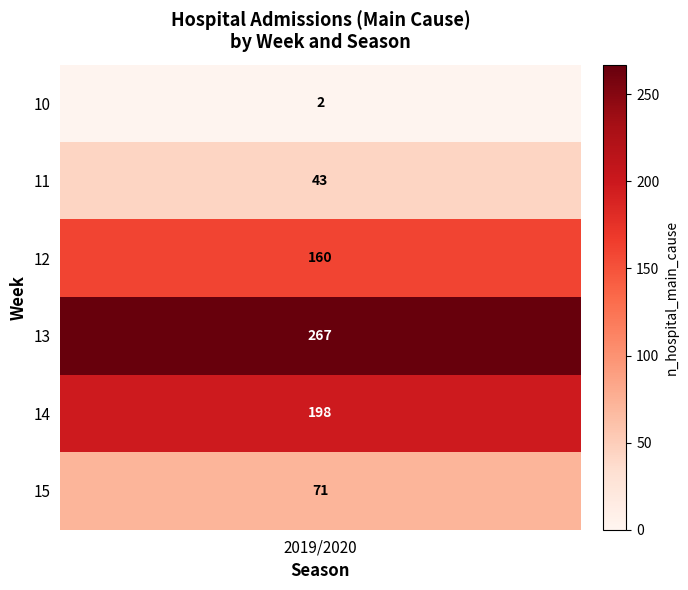

At how many categories does at least one series exceed 211?

1